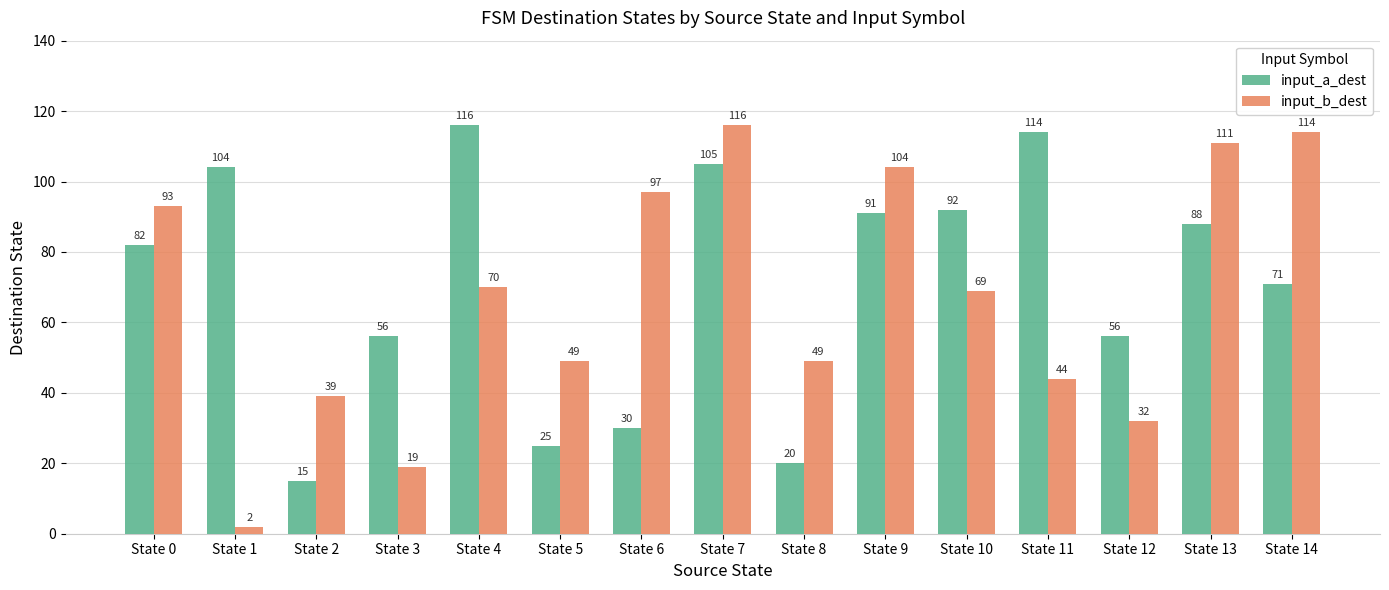

Reading right to left, list all the values displayed in this chart.

input_a_dest: State 14=71	State 13=88	State 12=56	State 11=114	State 10=92	State 9=91	State 8=20	State 7=105	State 6=30	State 5=25	State 4=116	State 3=56	State 2=15	State 1=104	State 0=82
input_b_dest: State 14=114	State 13=111	State 12=32	State 11=44	State 10=69	State 9=104	State 8=49	State 7=116	State 6=97	State 5=49	State 4=70	State 3=19	State 2=39	State 1=2	State 0=93